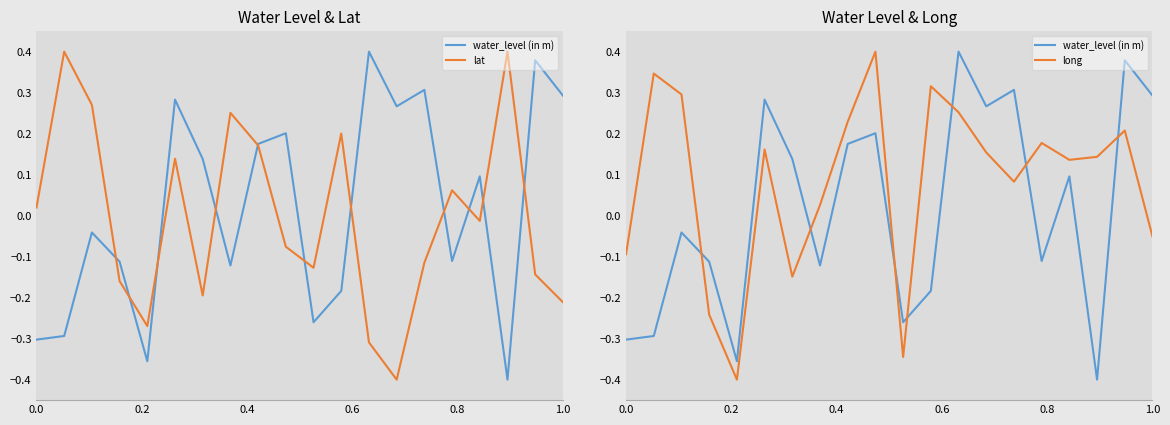

Reading right to left, extract all data points from this chart.

water_level (in m): 0.3	0.4	-0.4	0.1	-0.1	0.3	0.3	0.4	-0.2	-0.3	0.2	0.2	-0.1	0.1	0.3	-0.4	-0.1	-0.0	-0.3	-0.3
lat: -0.2	-0.1	0.4	-0.0	0.1	-0.1	-0.4	-0.3	0.2	-0.1	-0.1	0.2	0.3	-0.2	0.1	-0.3	-0.2	0.3	0.4	0.0
long: -0.1	0.2	0.1	0.1	0.2	0.1	0.2	0.3	0.3	-0.3	0.4	0.2	0.0	-0.1	0.2	-0.4	-0.2	0.3	0.3	-0.1